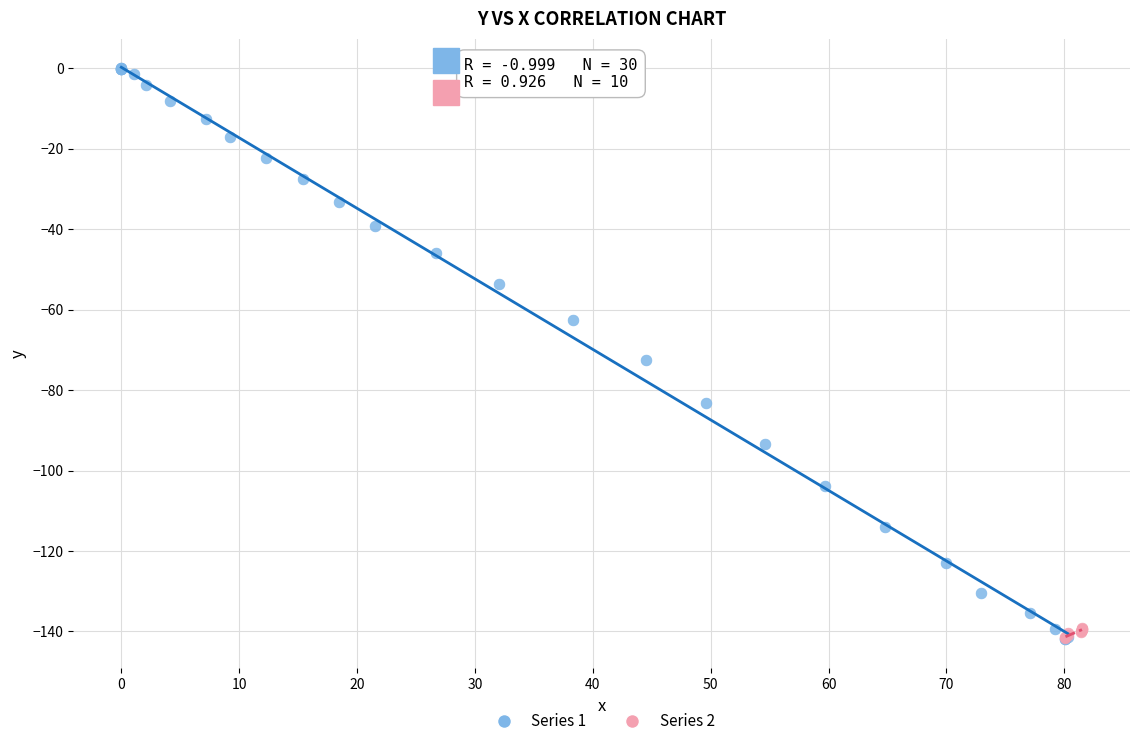

Which series has the largest Y range (max minus min)?

Series 1